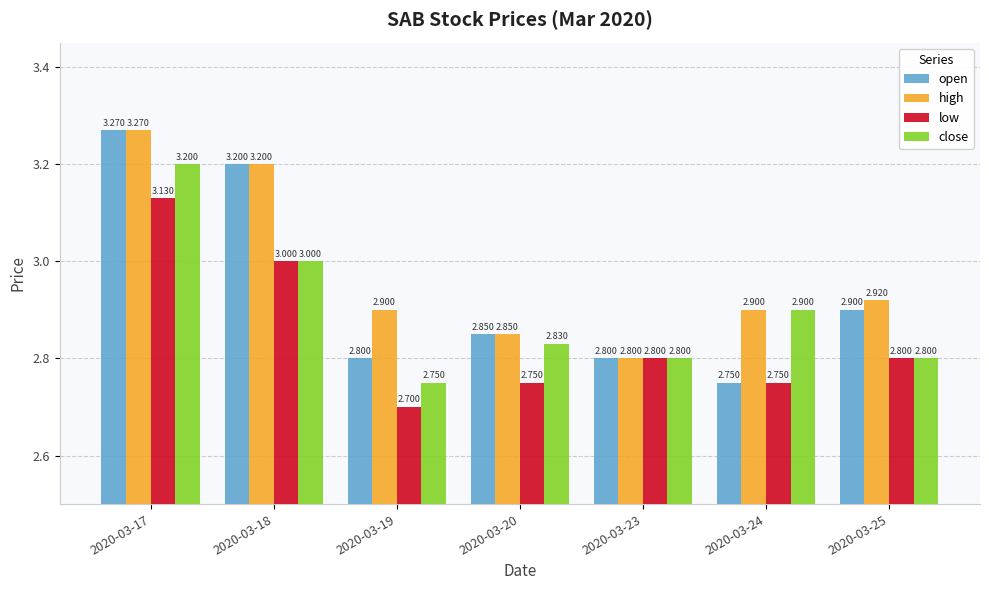

List the series in order of their overall mean, highest first.

high, open, close, low